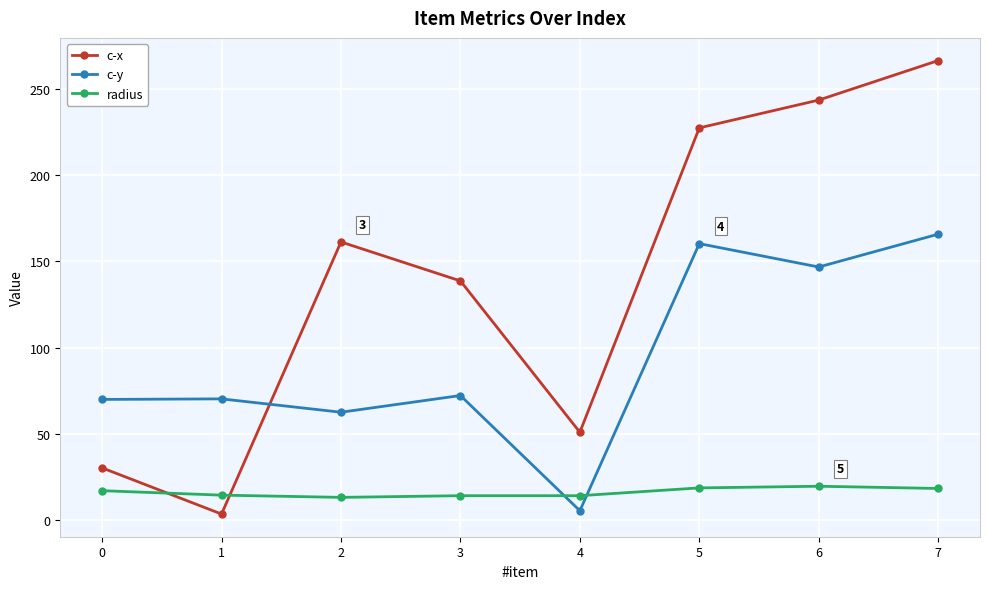

What is the difference between the maximum and second lowest values in the radius series?

5.5